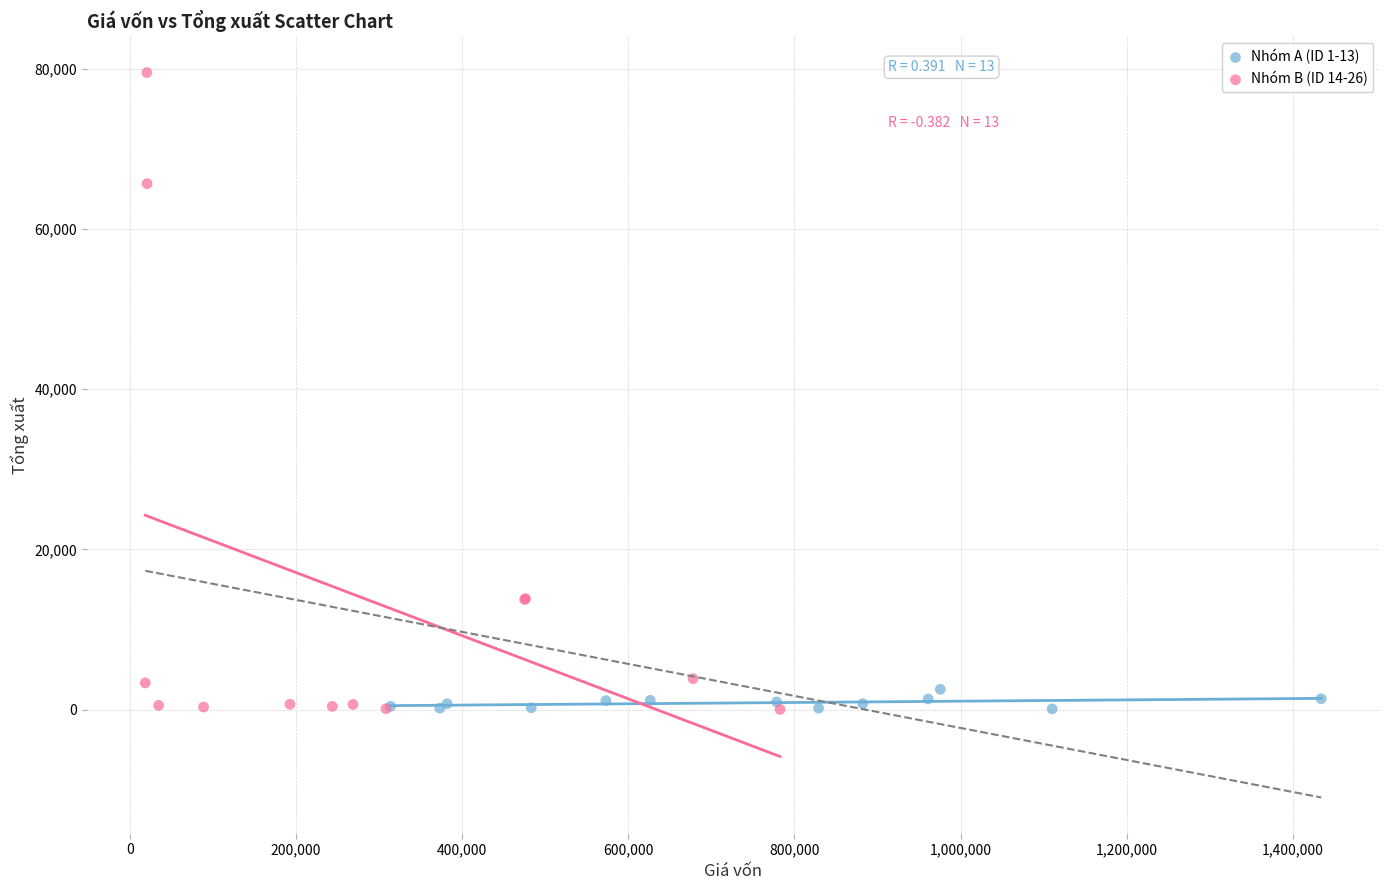

Which series has the largest Y range (max minus min)?

Nhóm B (ID 14-26)